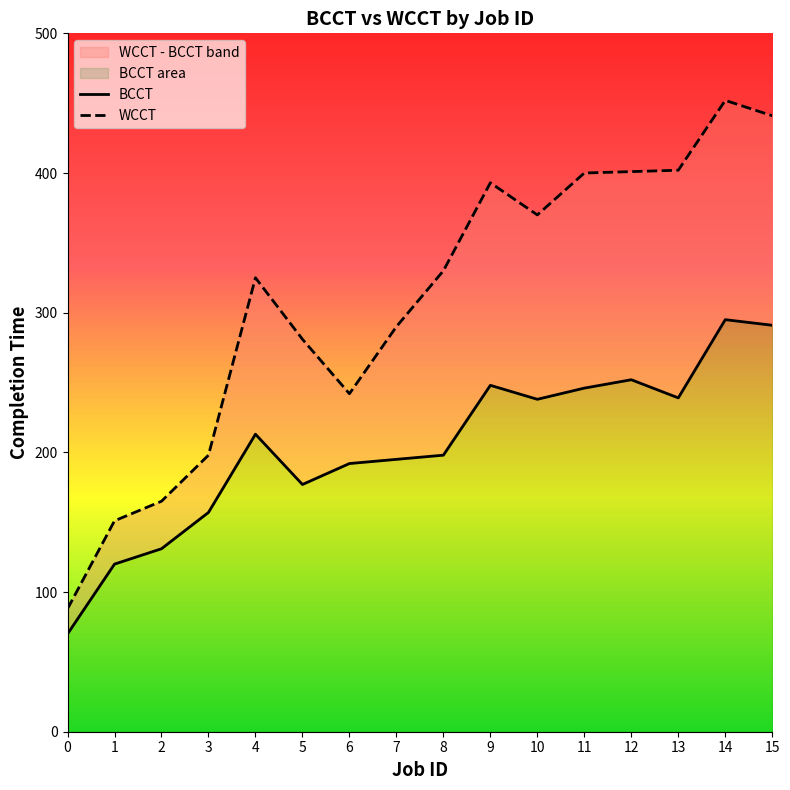

Which category has the highest value in the WCCT series?

14